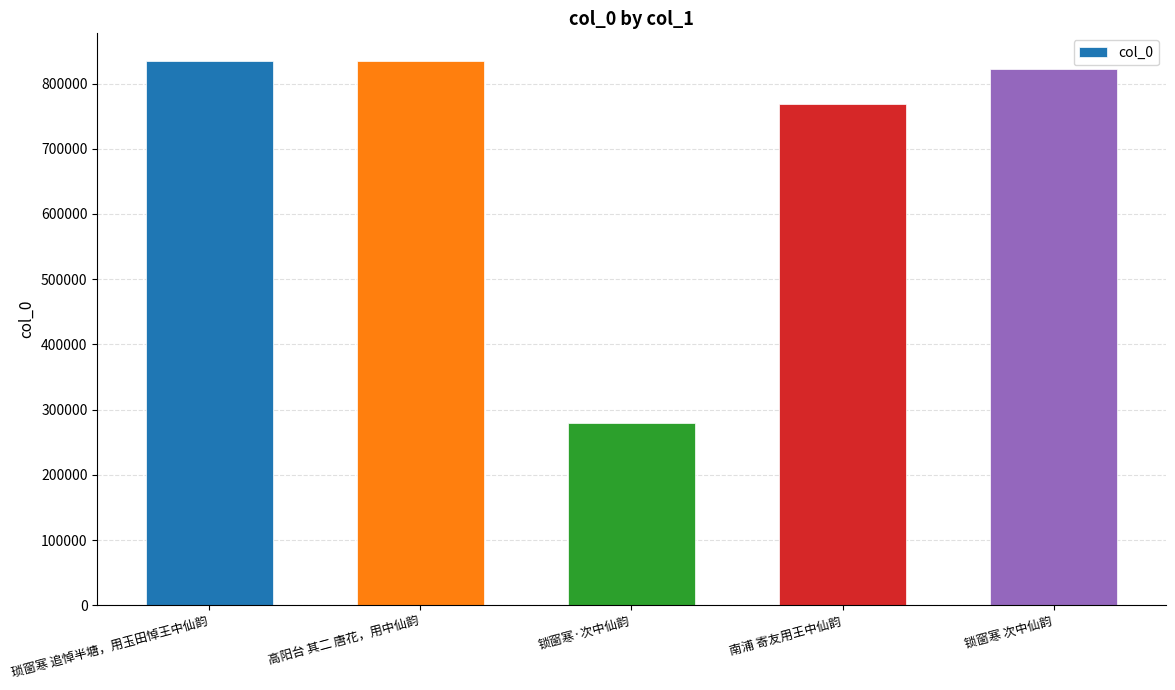

What is the ratio of the value at 琐窗寒 追悼半塘，用玉田悼王中仙韵 to the value at 锁窗寒·次中仙韵?

3.0